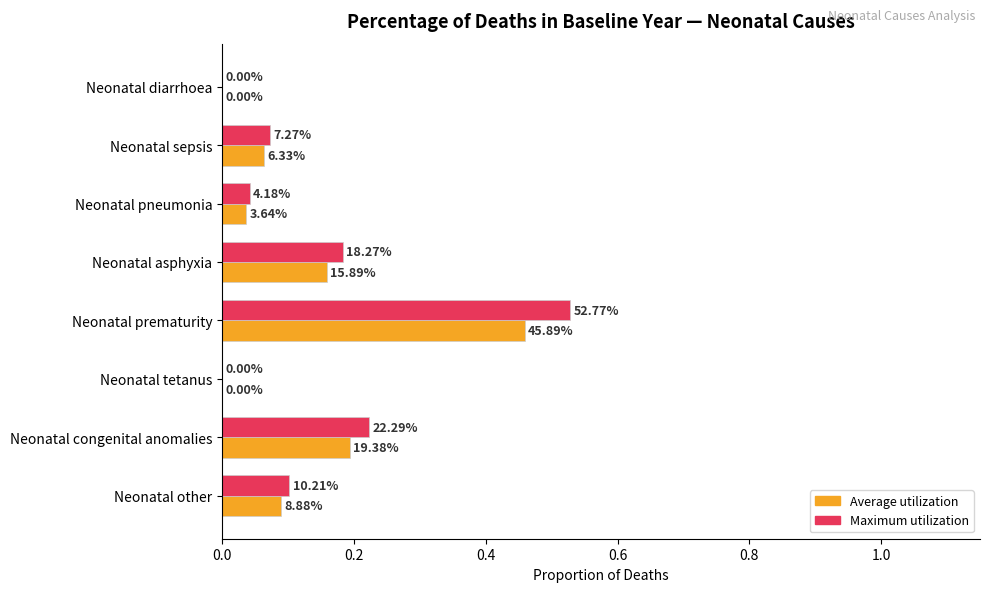

Rank the series by their maximum value, from highest to lowest.

Maximum utilization, Average utilization